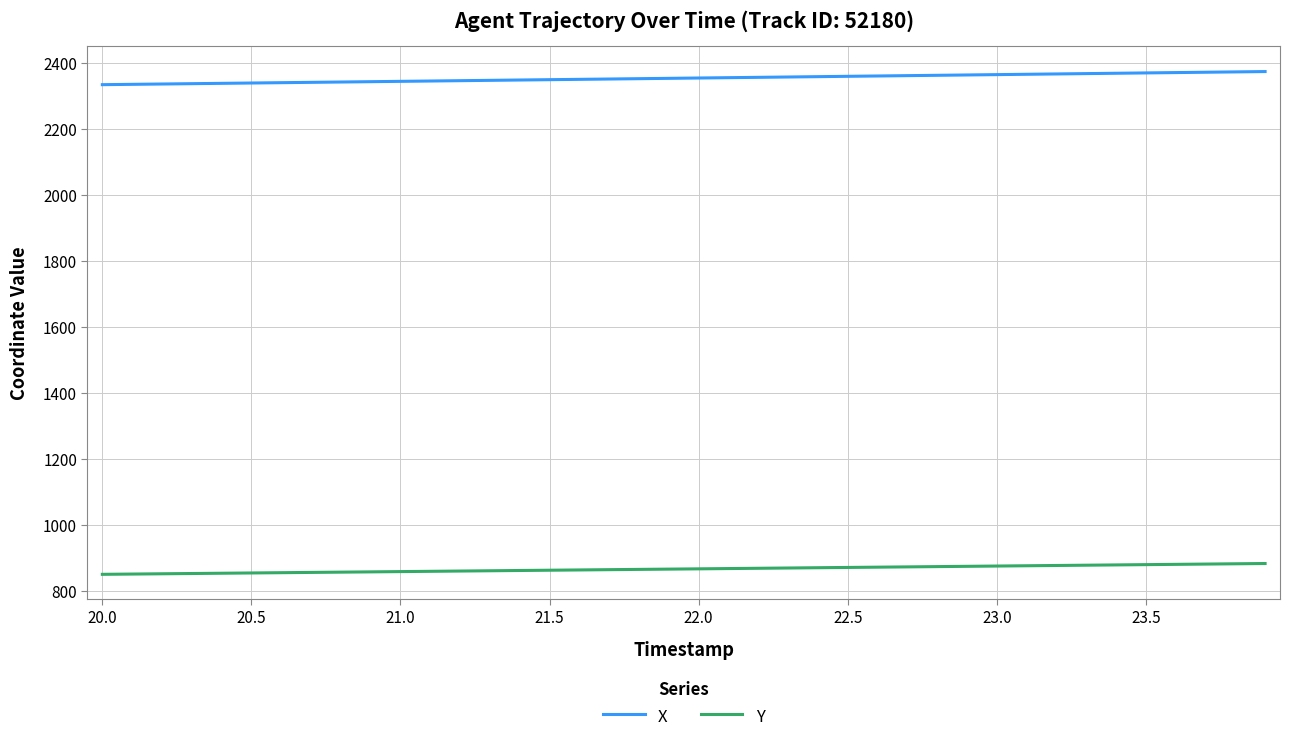

True or false: X and Y intersect in this chart.

False